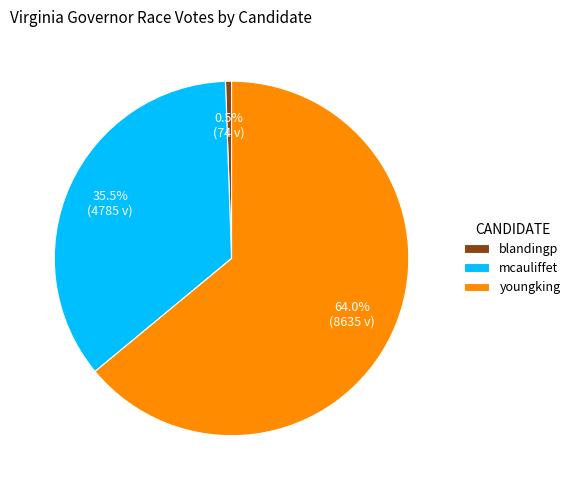

What is the largest slice in the pie chart?

youngking